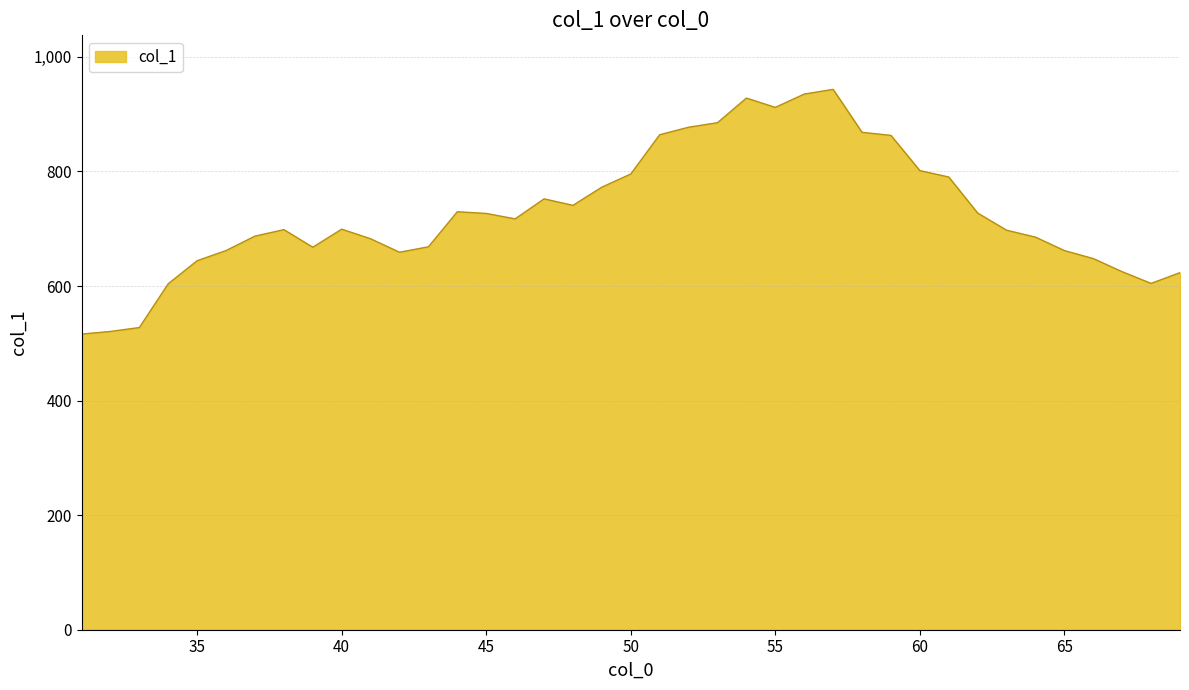

What is the minimum value shown in the chart?

516.1